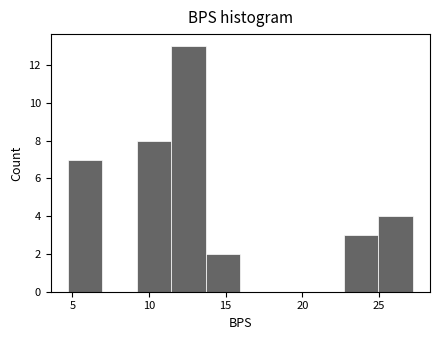

How tall is the bar that spans 13.5 to 16.0 on the x-axis? Neither the bar edges nor the heights are printed on the chart, so give them approximately, as read against the axes.

2